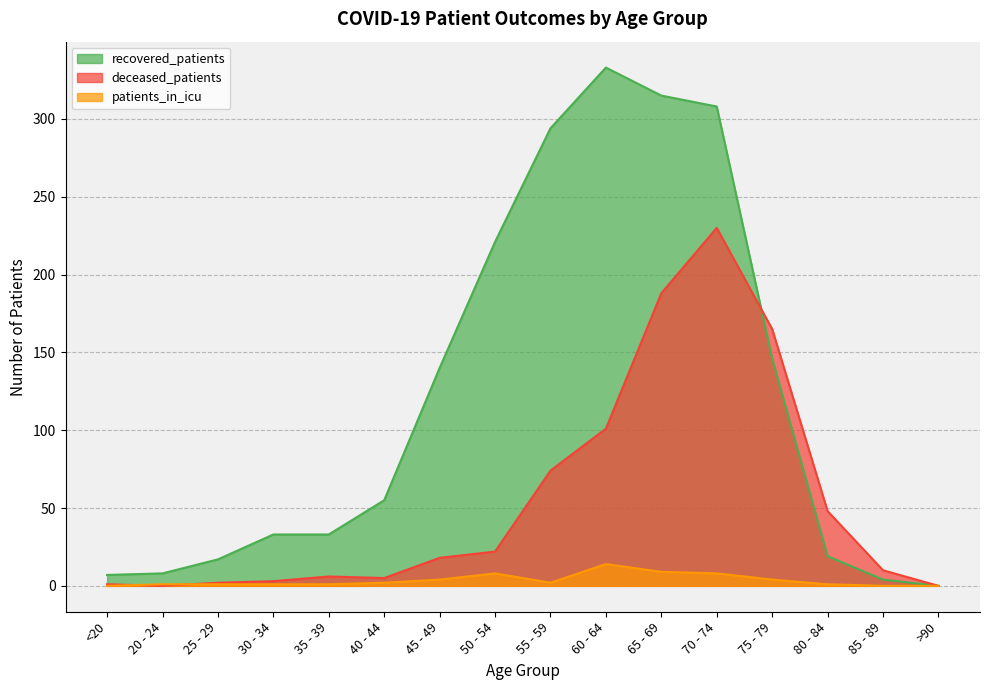

Is it true that patients_in_icu equals 8 at 70 - 74?

True